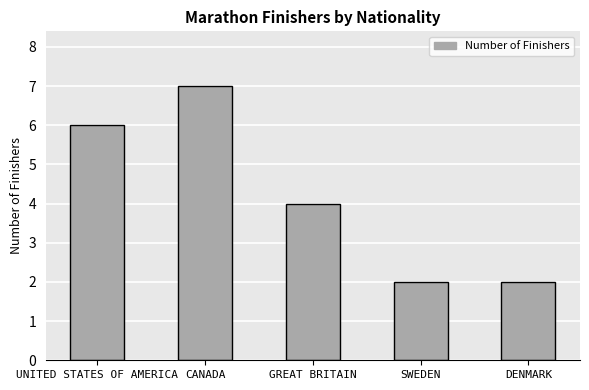

What is the difference between the second highest and minimum values?

4